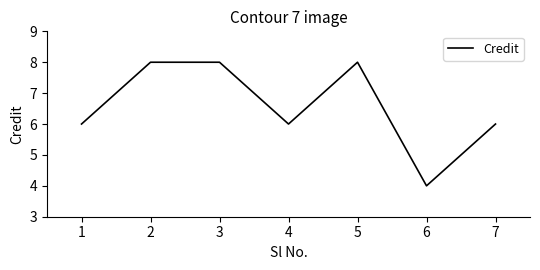

Reading right to left, extract all data points from this chart.

6	4	8	6	8	8	6